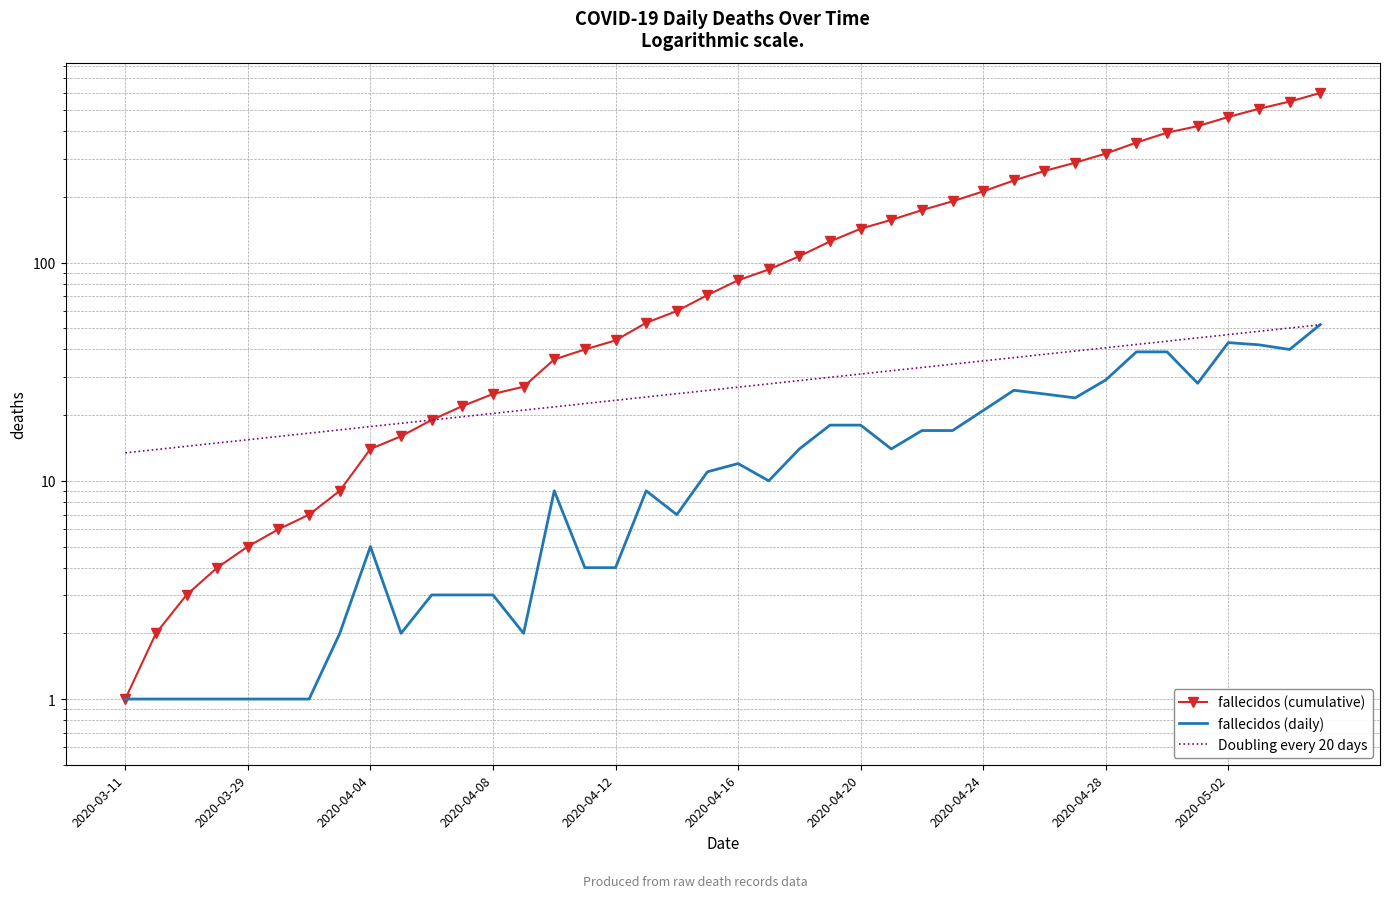

Is the value of Doubling every 20 days at 39 greater than the value of fallecidos (daily) at 2020-03-29?

Yes